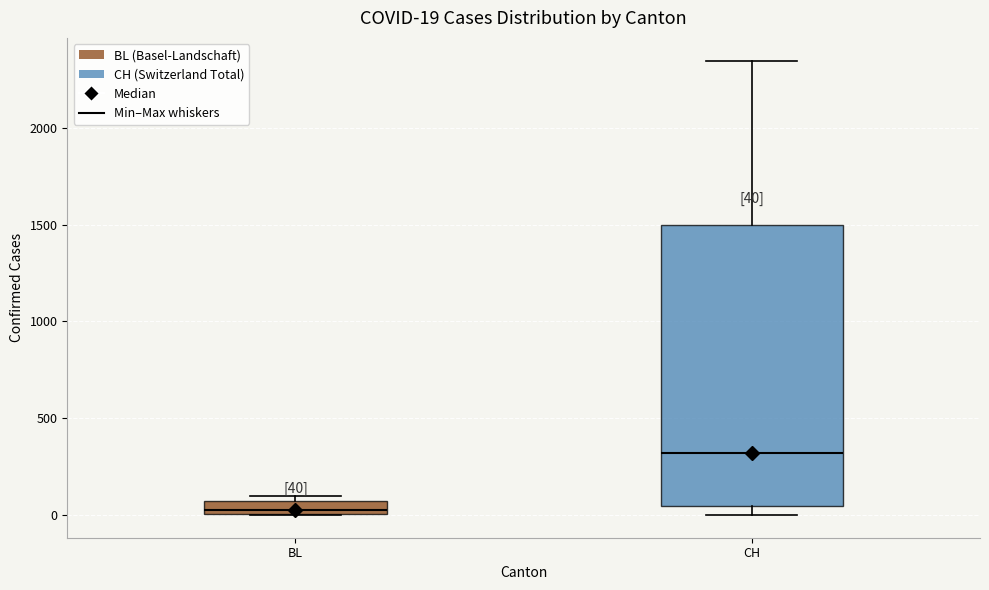

Which box is the tallest, from its lower edge to its upper edge?

CH